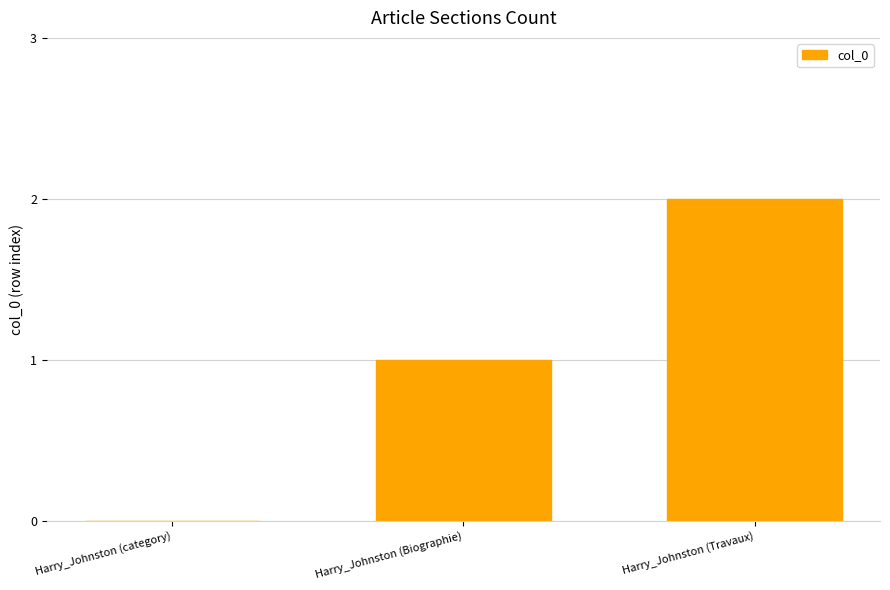

Between Harry_Johnston (Travaux) and Harry_Johnston (category), which is larger?

Harry_Johnston (Travaux)